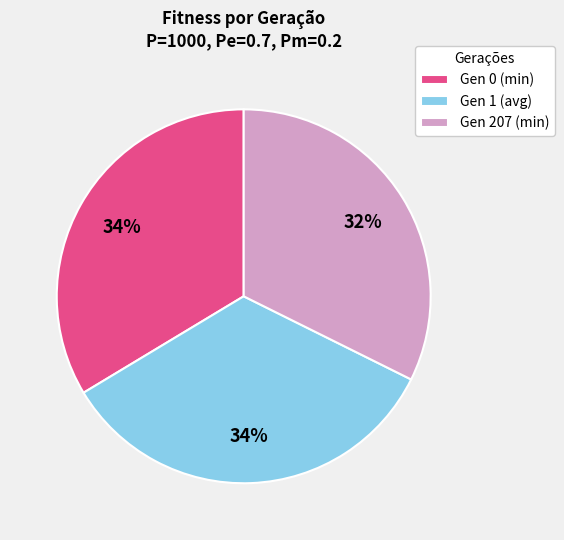

Do Gen 207 (min) and Gen 1 (avg) together represent more than half of the pie?

Yes